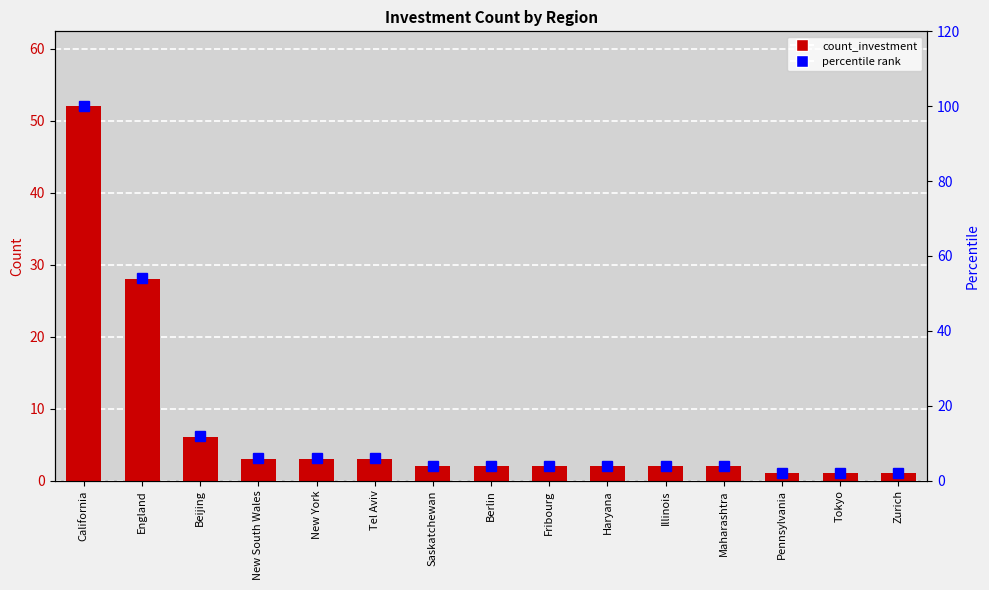

The count_investment series shows 1 at Pennsylvania. True or false?

True